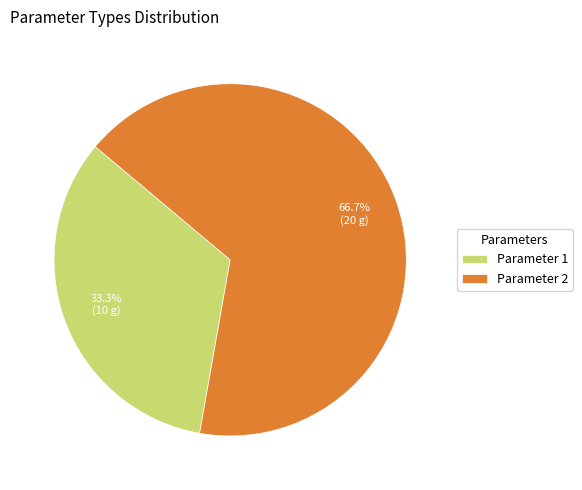

What is the majority slice?

Parameter 2